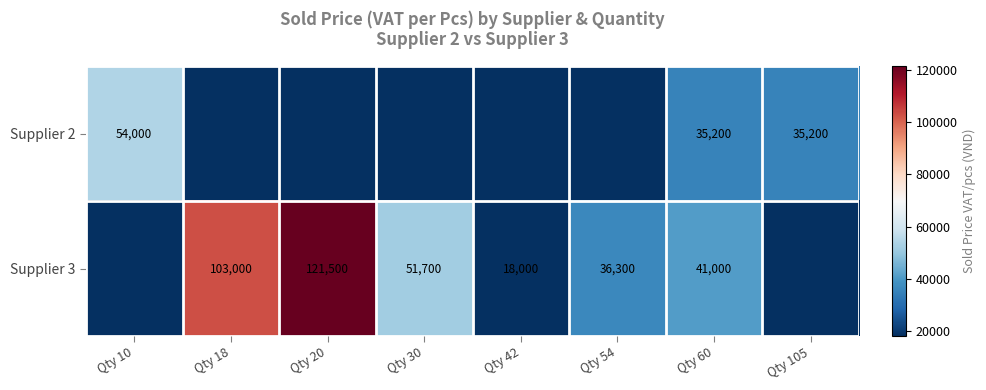

True or false: Supplier 3 has a value of 121500 at Qty 20.

True